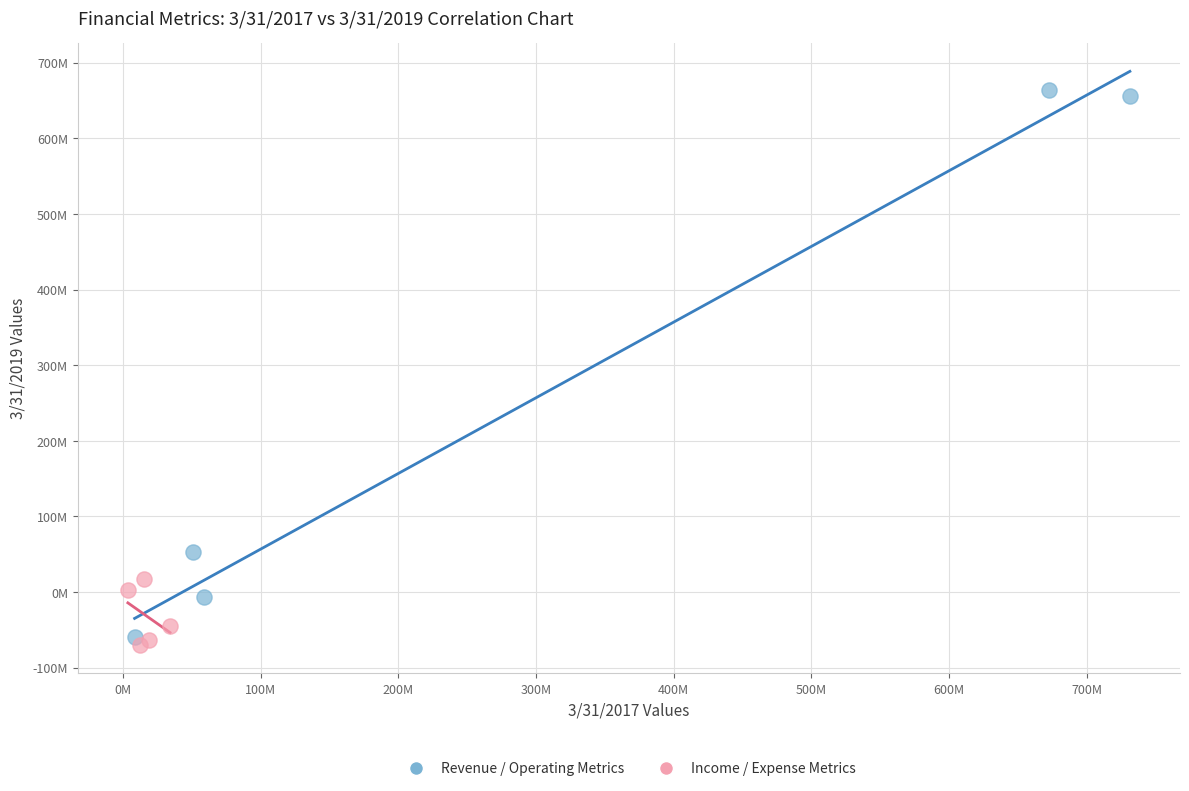

What are all the series names shown in the legend?

Revenue / Operating Metrics, Income / Expense Metrics